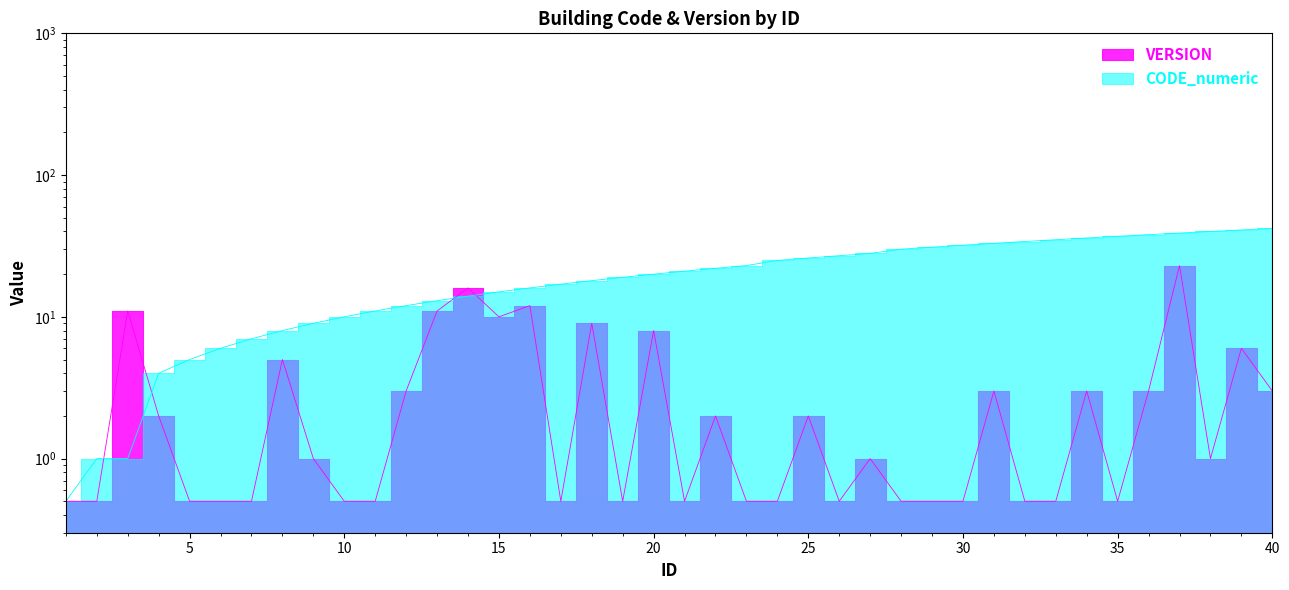

The value of CODE_numeric at 36 is 16.1. True or false?

False